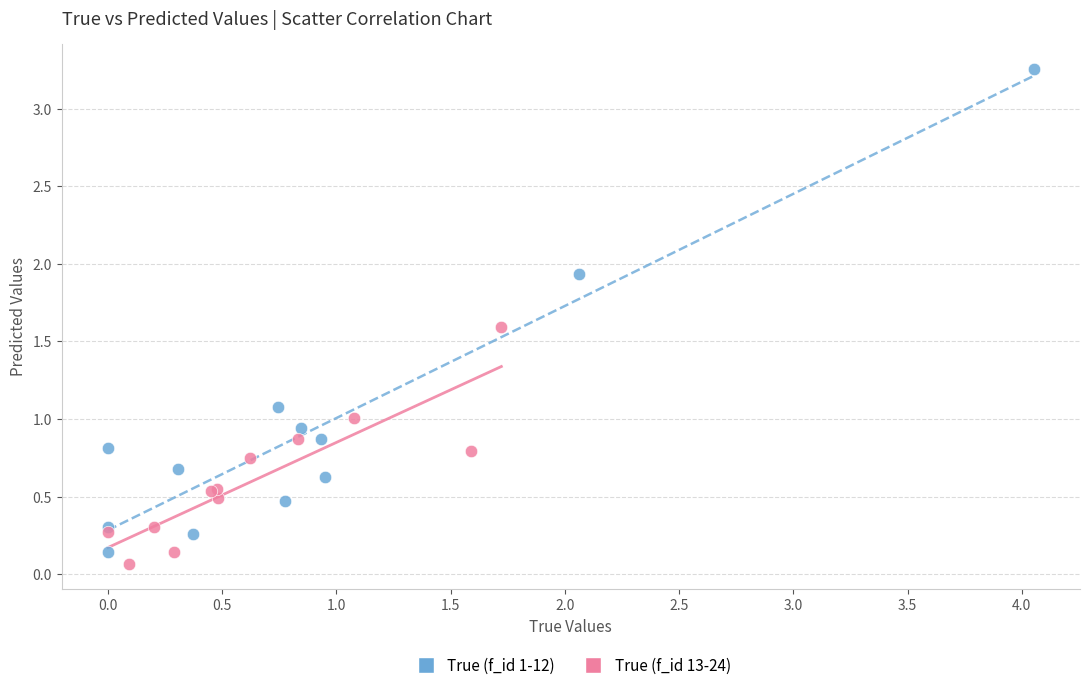

Which series reaches the maximum Y coordinate?

True (f_id 1-12)